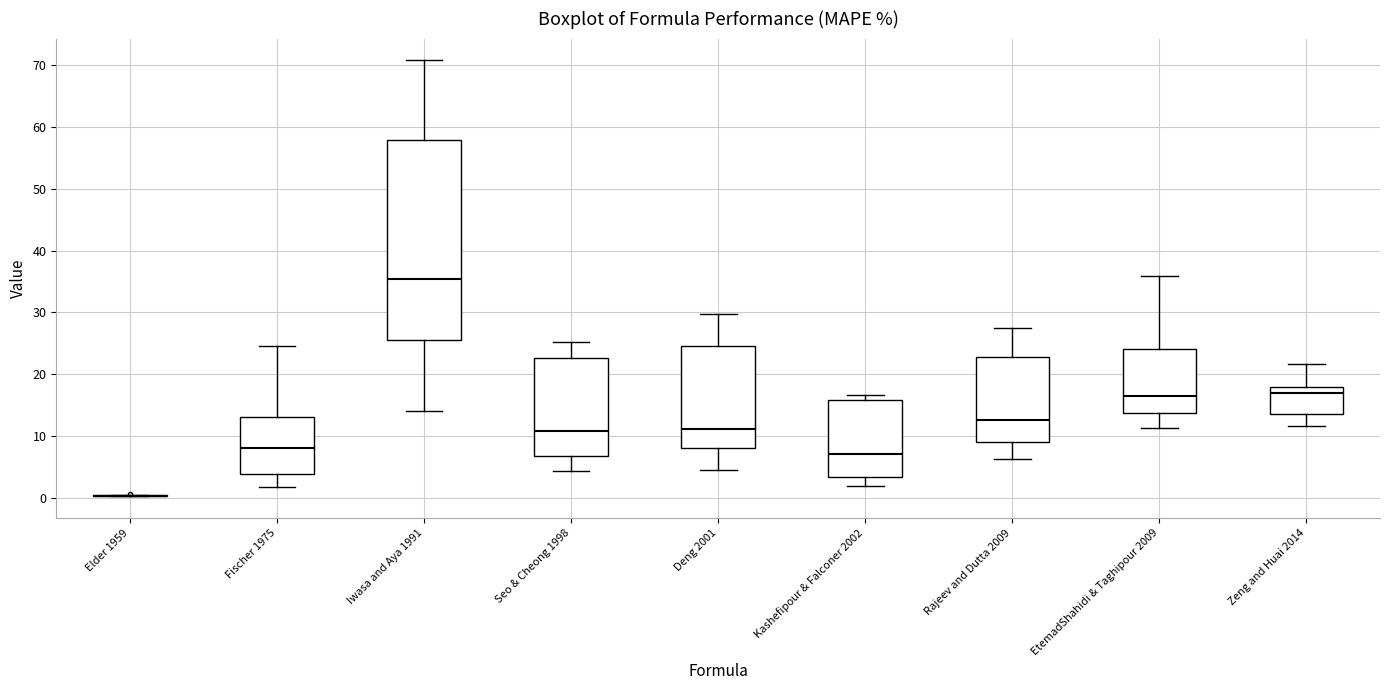

Reading left to right, transcribe this box plot: for each box, give where its median line is, the range the box spans, and where its two whiskers end, as read against the y-axis. The values are not printed on the chart, so give them approximately, as read against the axis.

Elder 1959: box collapsed to a line at 0, whiskers 0 to 0
Fischer 1975: median 8, box 4 to 13, whiskers 2 to 25
Iwasa and Aya 1991: median 35, box 26 to 58, whiskers 14 to 71
Seo & Cheong 1998: median 11, box 7 to 23, whiskers 4 to 25
Deng 2001: median 11, box 8 to 25, whiskers 5 to 30
Kashefipour & Falconer 2002: median 7, box 3 to 16, whiskers 2 to 17
Rajeev and Dutta 2009: median 13, box 9 to 23, whiskers 6 to 27
EtemadShahidi & Taghipour 2009: median 17, box 14 to 24, whiskers 11 to 36
Zeng and Huai 2014: median 17, box 14 to 18, whiskers 12 to 22